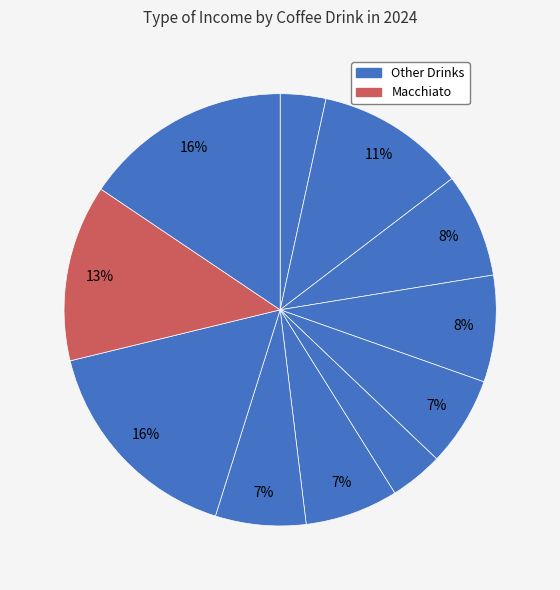

Which category has the biggest portion of the pie?

Latte